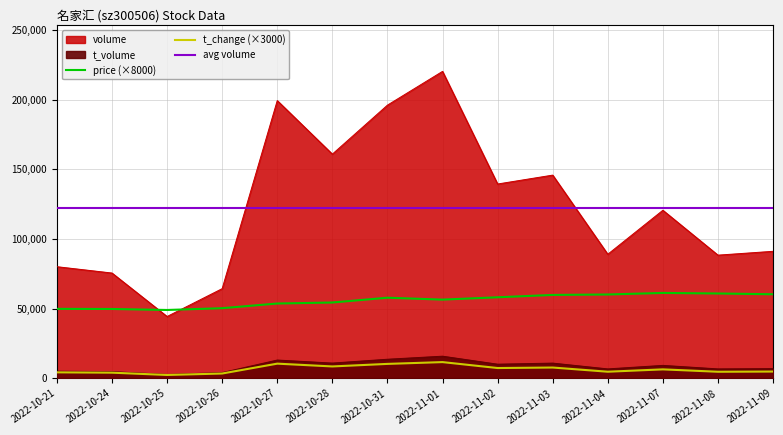

What is the label of the 7th point from the left?

2022-10-31